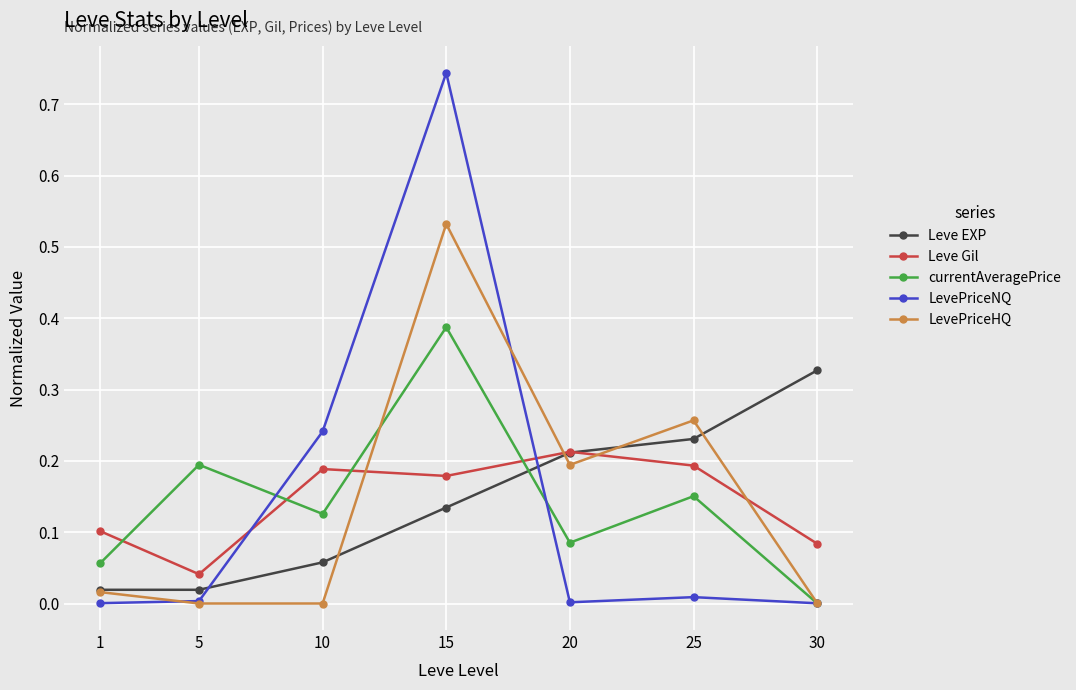

What are all the series names shown in the legend?

Leve EXP, Leve Gil, currentAveragePrice, LevePriceNQ, LevePriceHQ